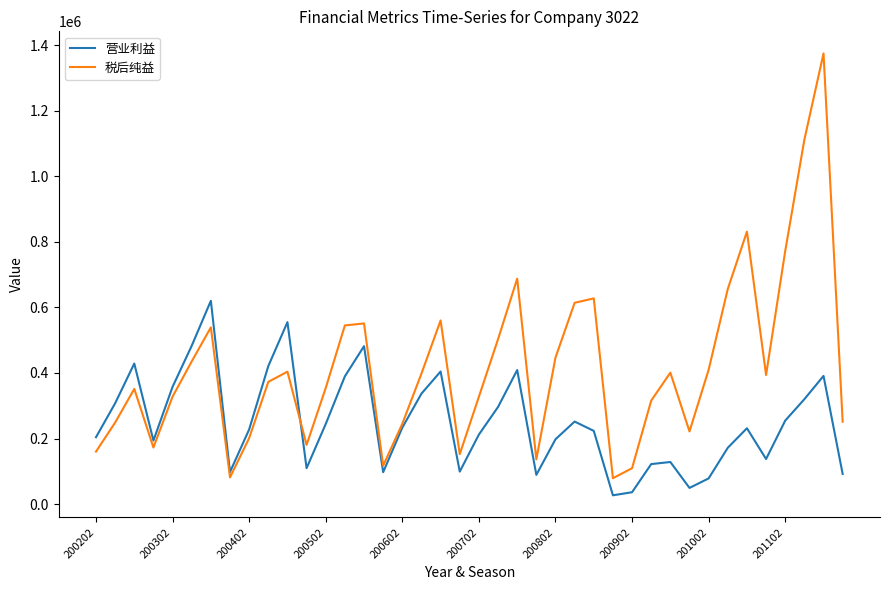

What is the greatest value displayed?

1374675